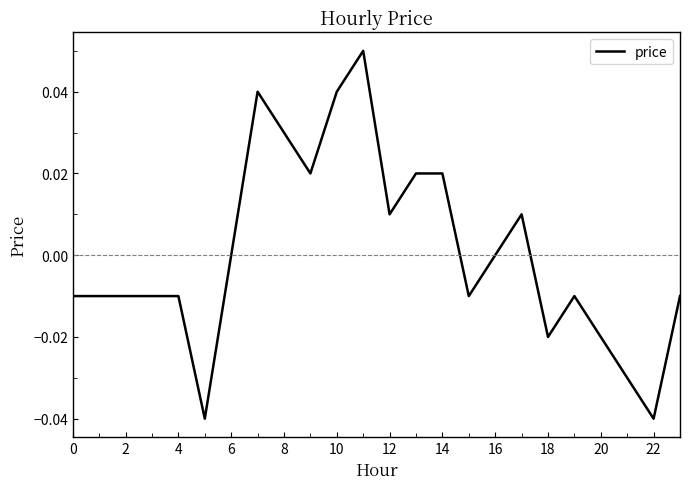

Reading right to left, what are all the values shown in this chart?

-0.0	-0.0	-0.0	-0.0	-0.0	-0.0	0.0	0.0	-0.0	0.0	0.0	0.0	0.1	0.0	0.0	0.0	0.0	0.0	-0.0	-0.0	-0.0	-0.0	-0.0	-0.0